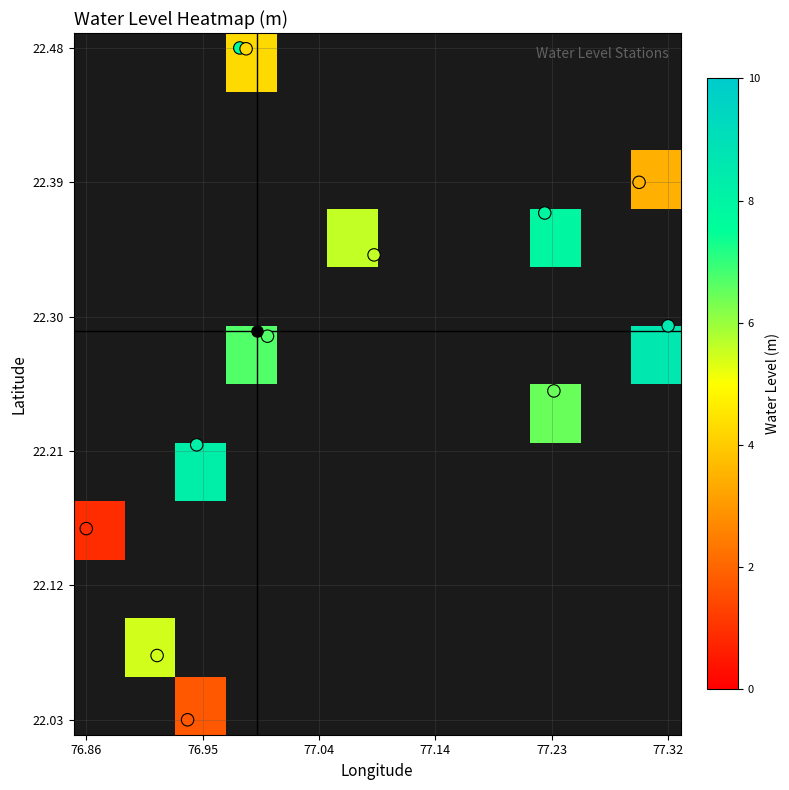

What is the average value of the Stations series?

22.3